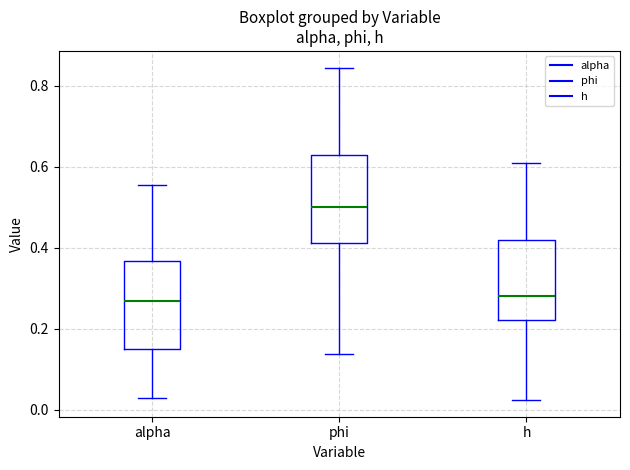

Where does the upper whisker of the box for phi end on the y-axis? The values are not printed on the chart, so give them approximately, as read against the axis.

0.84